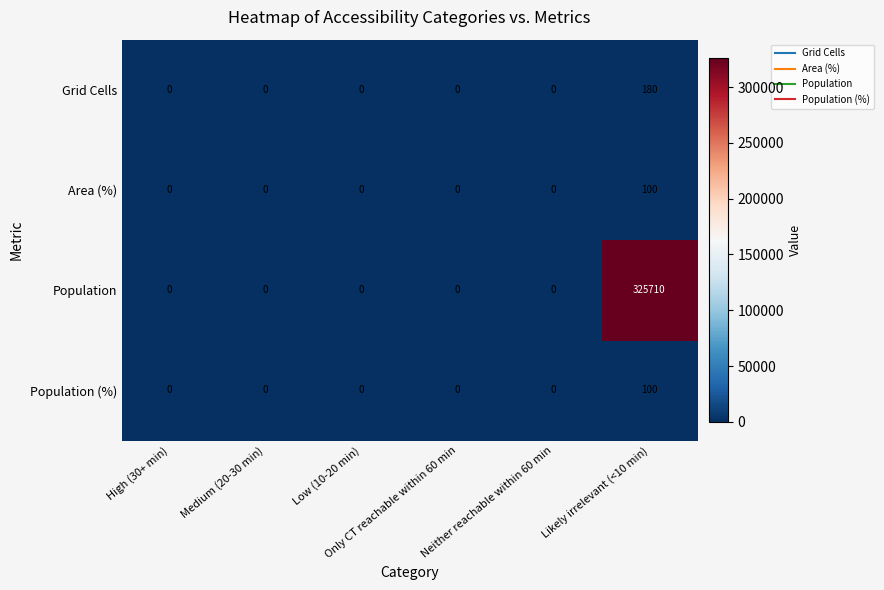

Which series has the largest range (max minus min)?

Population